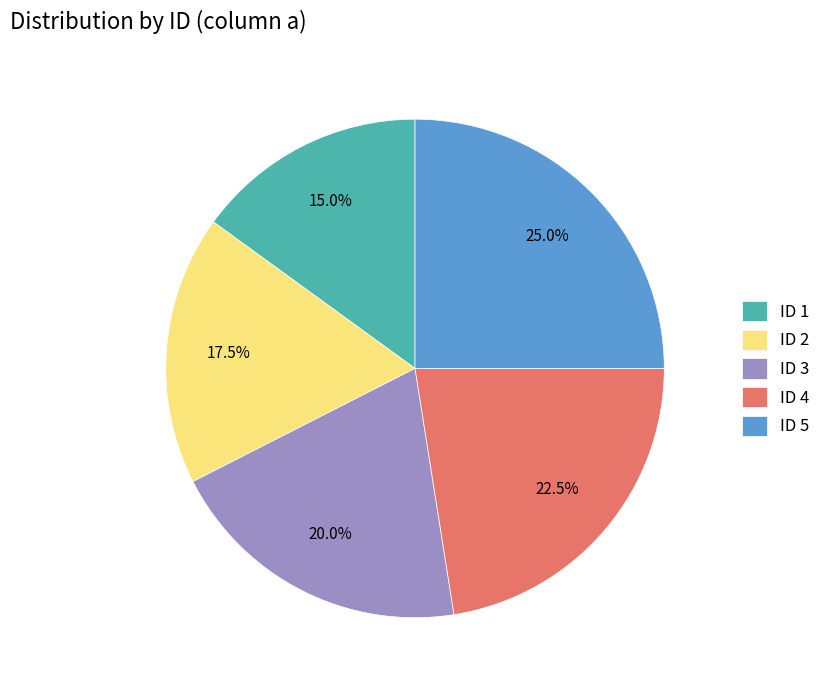

How many segments does this pie chart have?

5